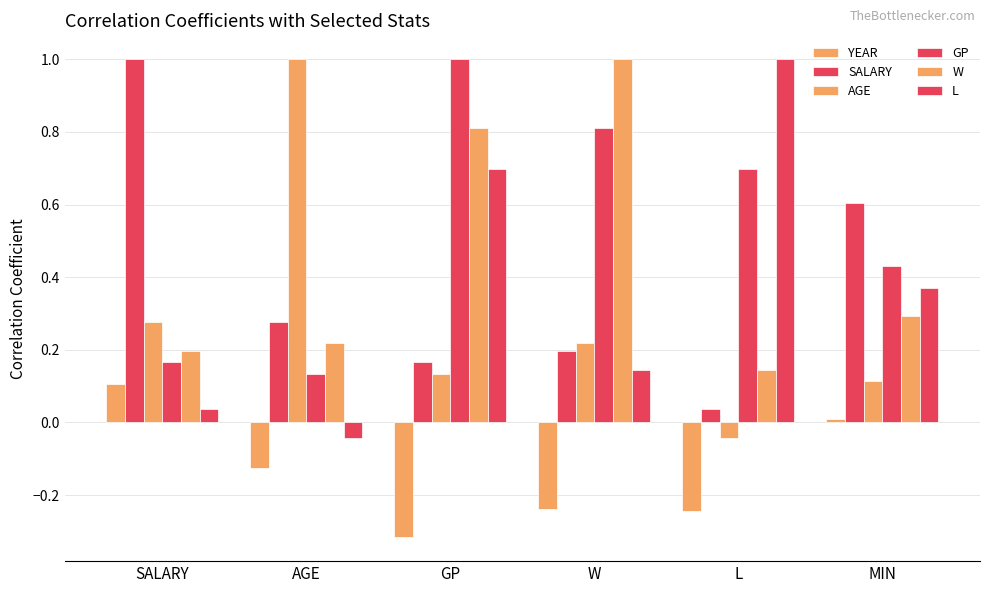

Where does the YEAR series first go above 0?

SALARY